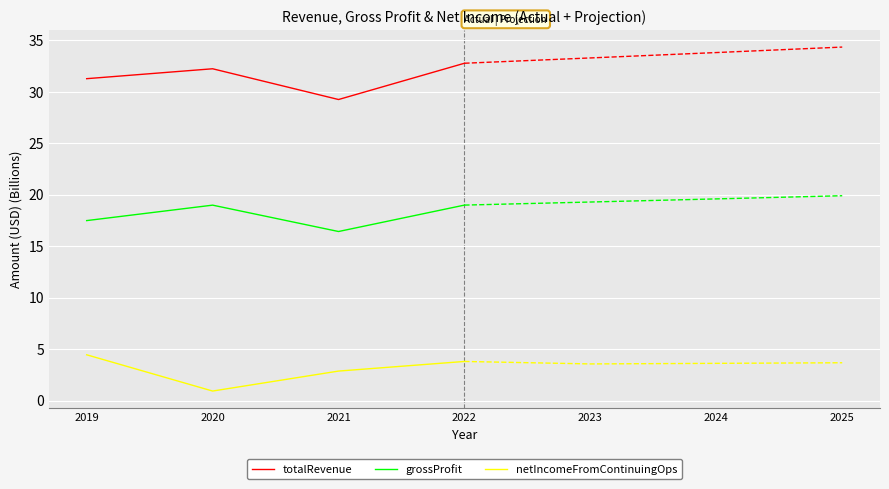

The totalRevenue series shows 20.3 at 2022. True or false?

False